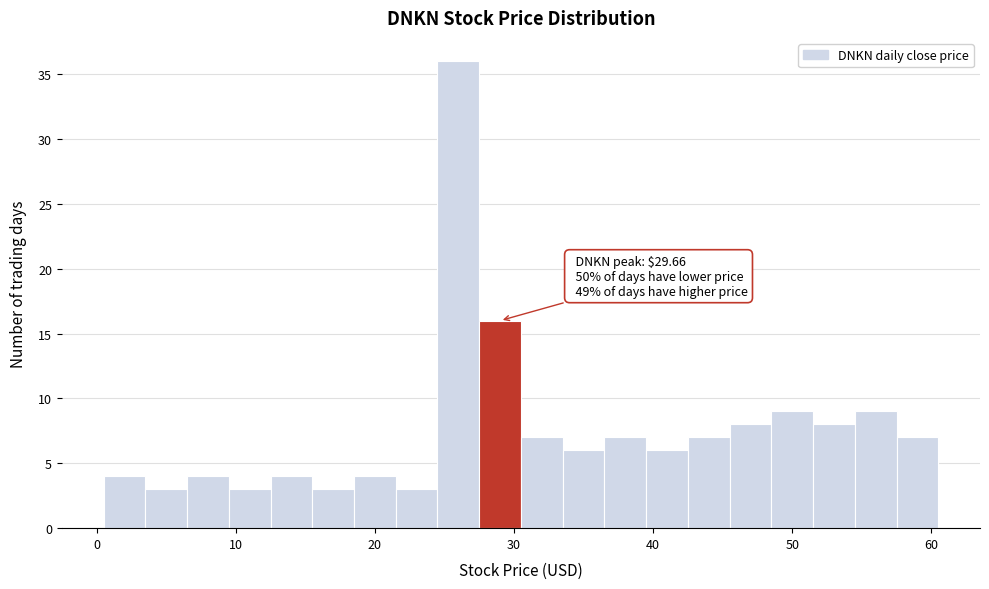

Read against the x-axis, roughly where is the centre of the tallest bar?

26